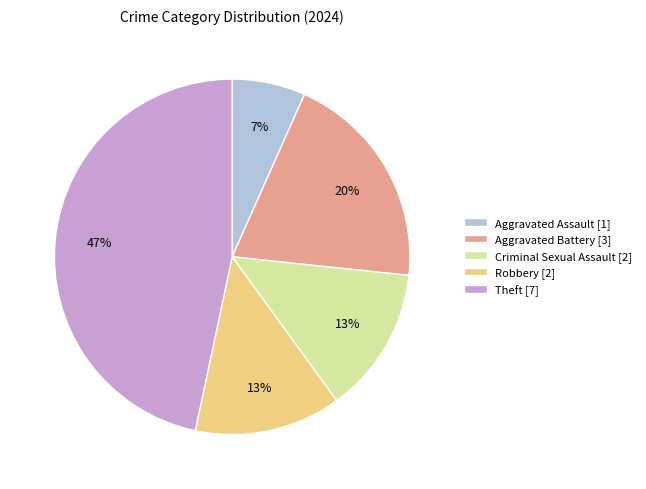

Is there a majority slice in this chart?

No